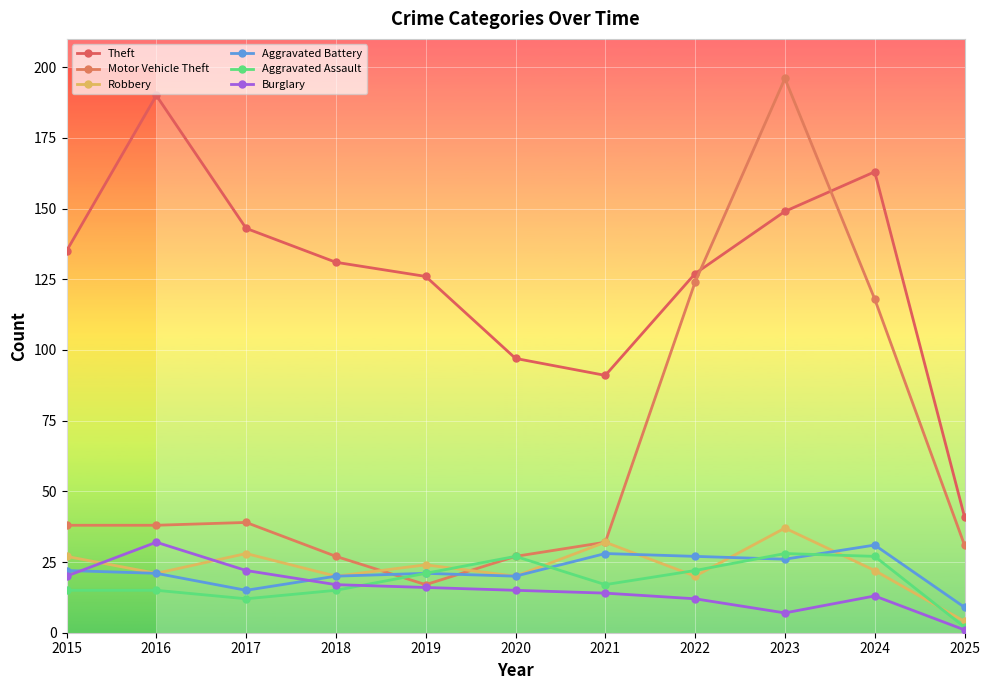

How many lines are shown in the chart?

6